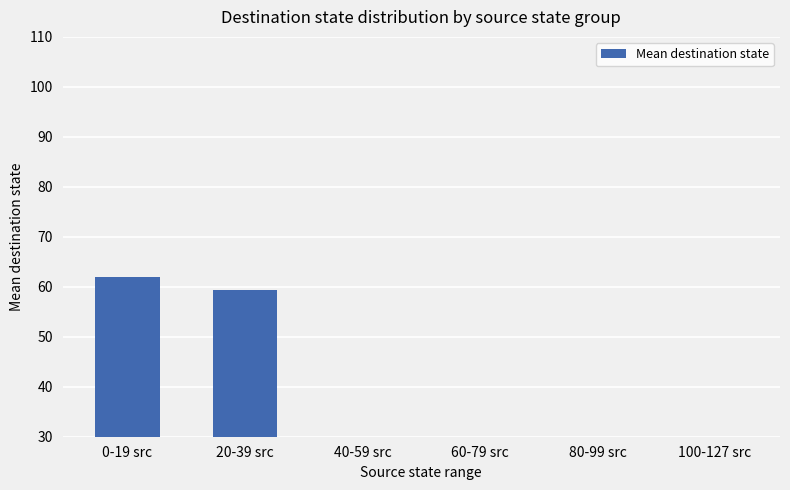

Where is the data nearest to the value 30?

20-39 src